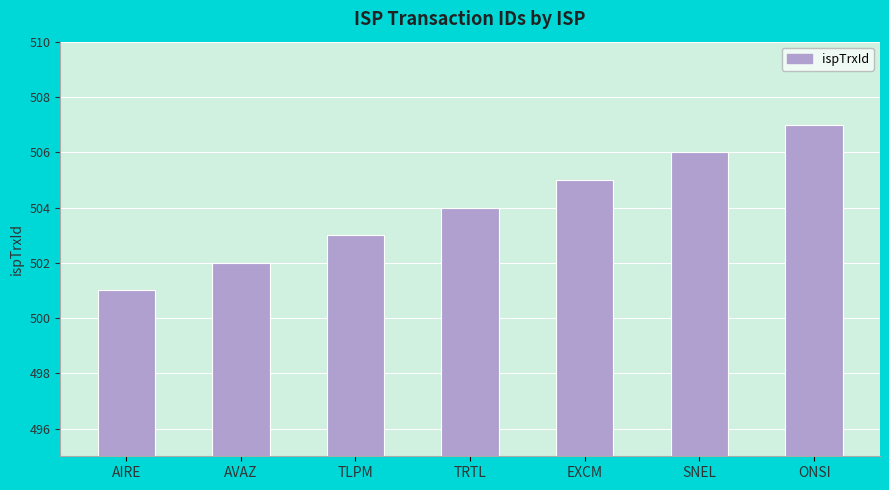

What is the change in value from AIRE to TRTL?

+3